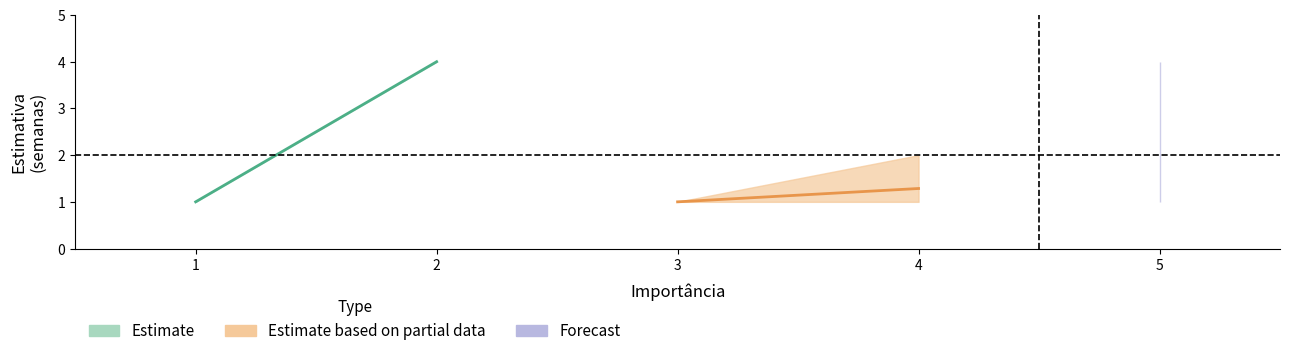

At which label is Estimate closest to 2?

1